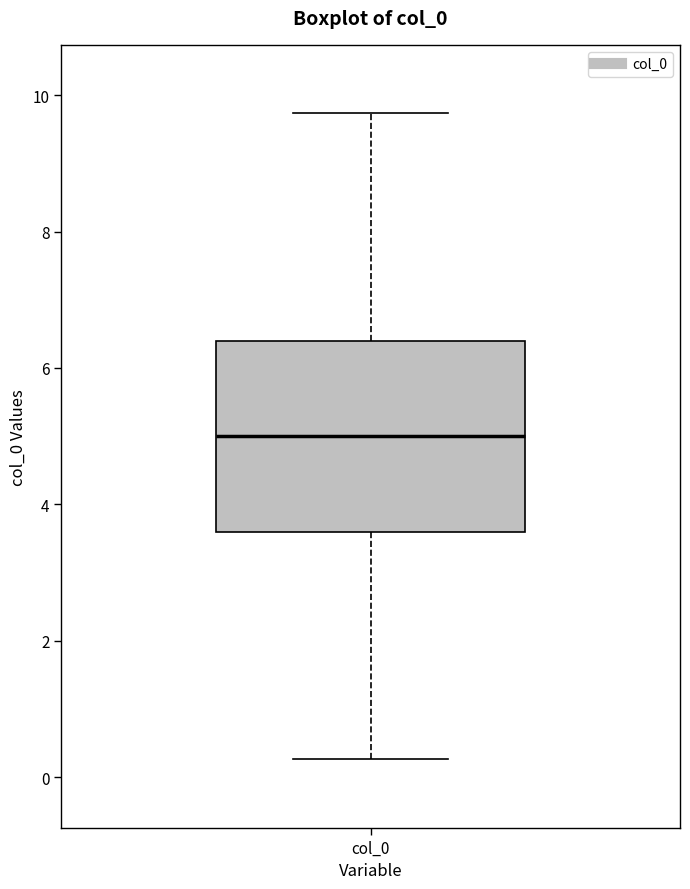

Transcribe this box plot: give where the median line is, the range the box spans, and where the two whiskers end, as read against the y-axis. The values are not printed on the chart, so give them approximately, as read against the axis.

median 5.0, box 3.6 to 6.4, whiskers 0.2 to 9.8